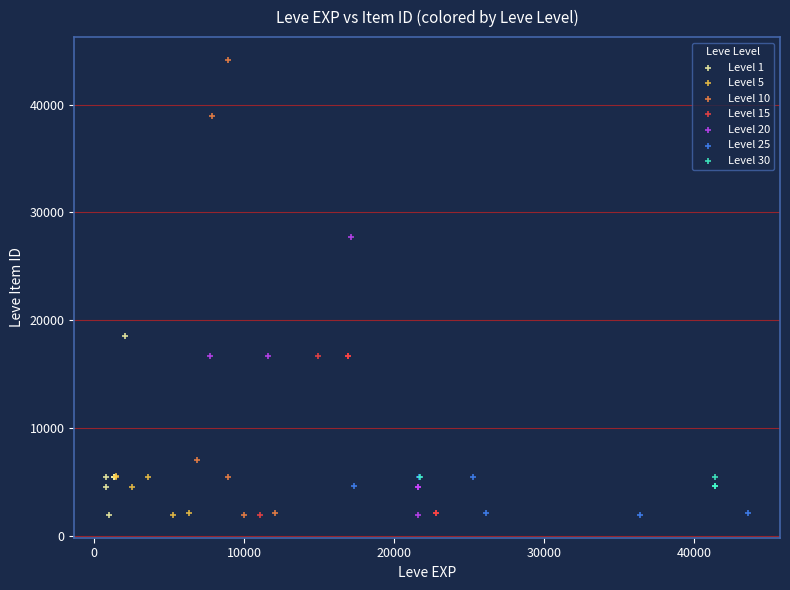

Which series contains the highest Y value?

Level 10